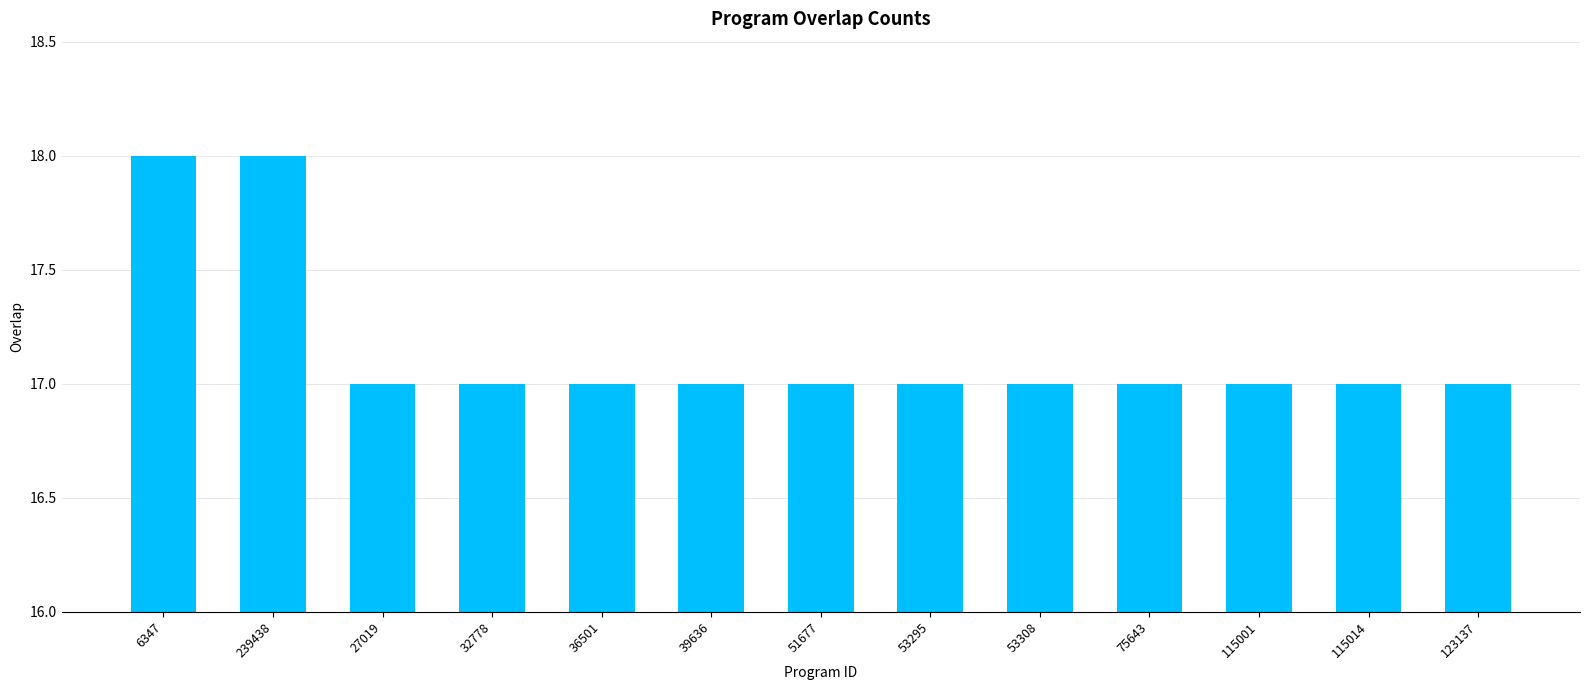

The value at 239438 is 18. True or false?

True